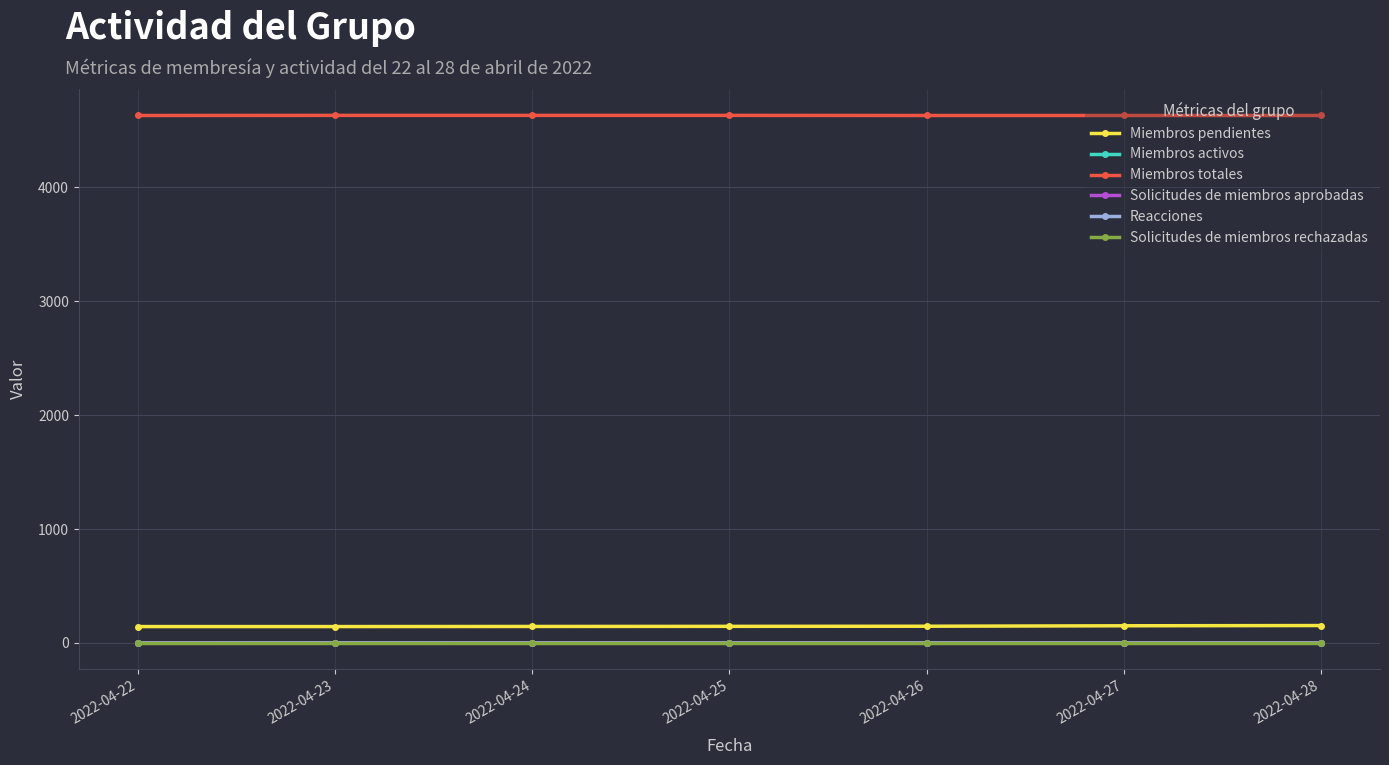

Reading left to right, transcribe all the data shown in this chart.

Miembros pendientes: 2022-04-22=144	2022-04-23=144	2022-04-24=145	2022-04-25=146	2022-04-26=147	2022-04-27=151	2022-04-28=153
Miembros activos: 2022-04-22=0	2022-04-23=2	2022-04-24=0	2022-04-25=1	2022-04-26=1	2022-04-27=1	2022-04-28=0
Miembros totales: 2022-04-22=4631	2022-04-23=4632	2022-04-24=4632	2022-04-25=4632	2022-04-26=4631	2022-04-27=4631	2022-04-28=4631
Solicitudes de miembros aprobadas: 2022-04-22=0	2022-04-23=1	2022-04-24=0	2022-04-25=0	2022-04-26=0	2022-04-27=0	2022-04-28=0
Reacciones: 2022-04-22=0	2022-04-23=1	2022-04-24=0	2022-04-25=0	2022-04-26=0	2022-04-27=0	2022-04-28=0
Solicitudes de miembros rechazadas: 2022-04-22=0	2022-04-23=0	2022-04-24=0	2022-04-25=0	2022-04-26=0	2022-04-27=0	2022-04-28=0